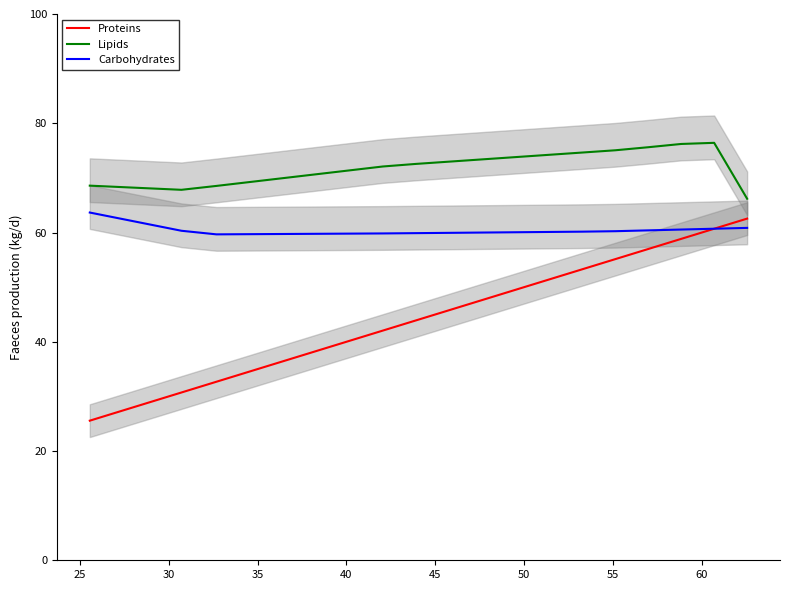

List the series in order of their peak value, lowest first.

Proteins, Carbohydrates, Lipids